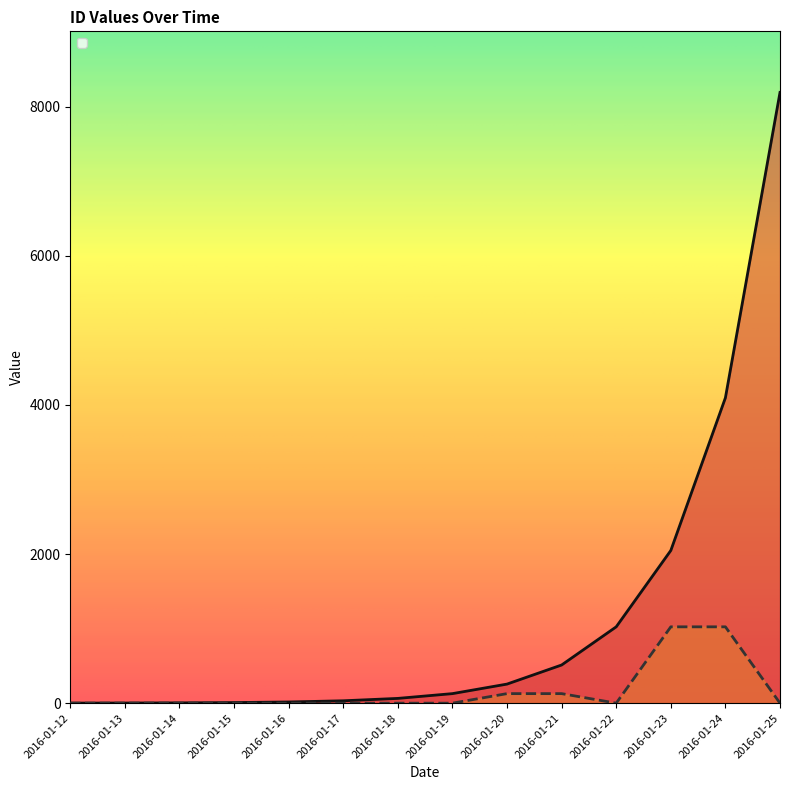

What is the greatest value displayed?

8192